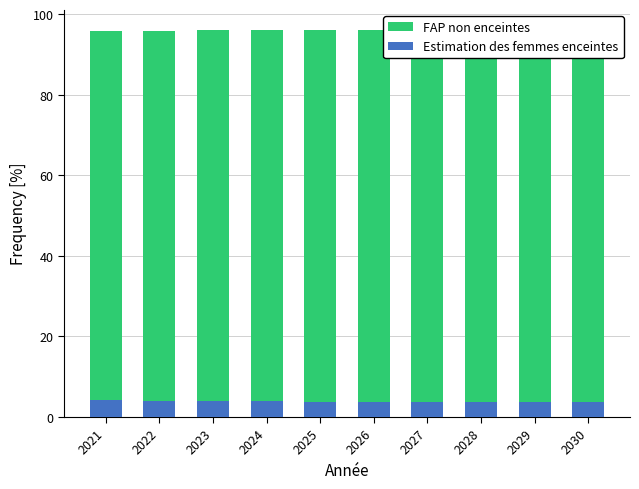

List the series in order of their peak value, highest first.

FAP non enceintes, Estimation des femmes enceintes